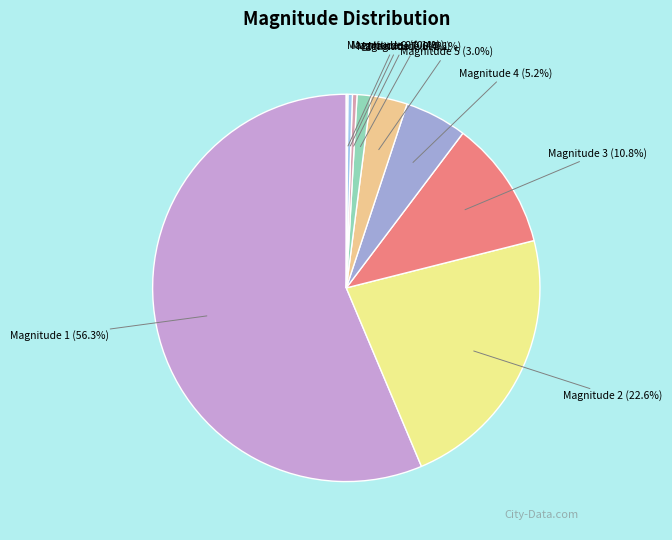

To the nearest percent, what is the difference between the largest and smallest slice percentages?

56%